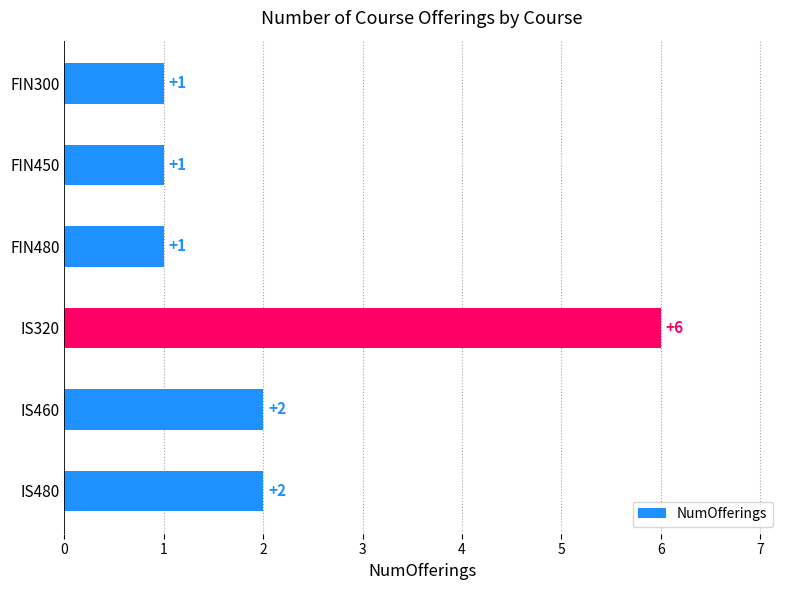

What position from the bottom is FIN450?

5